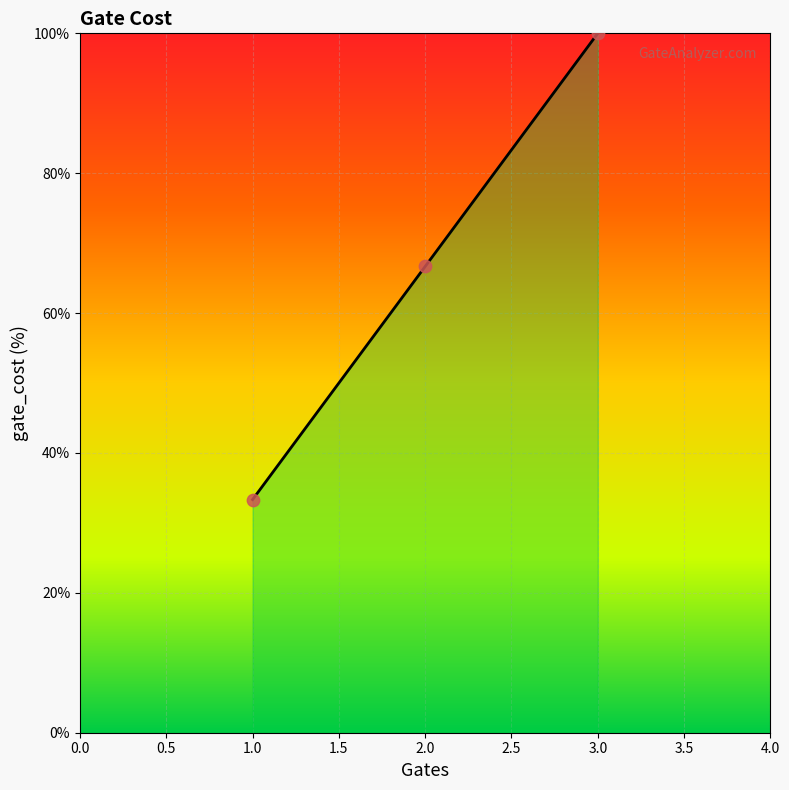

What is the change in value from 1.0 to 2.0?

+33.3